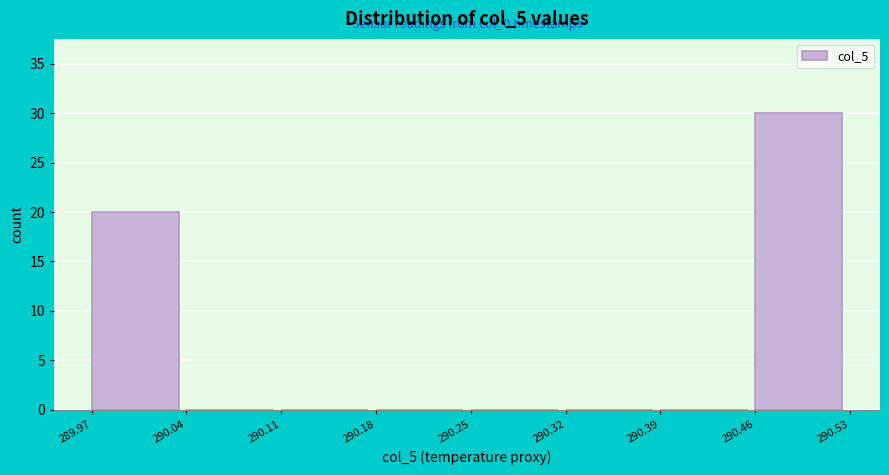

Which range on the x-axis has the tallest bar?

290.46 to 290.53